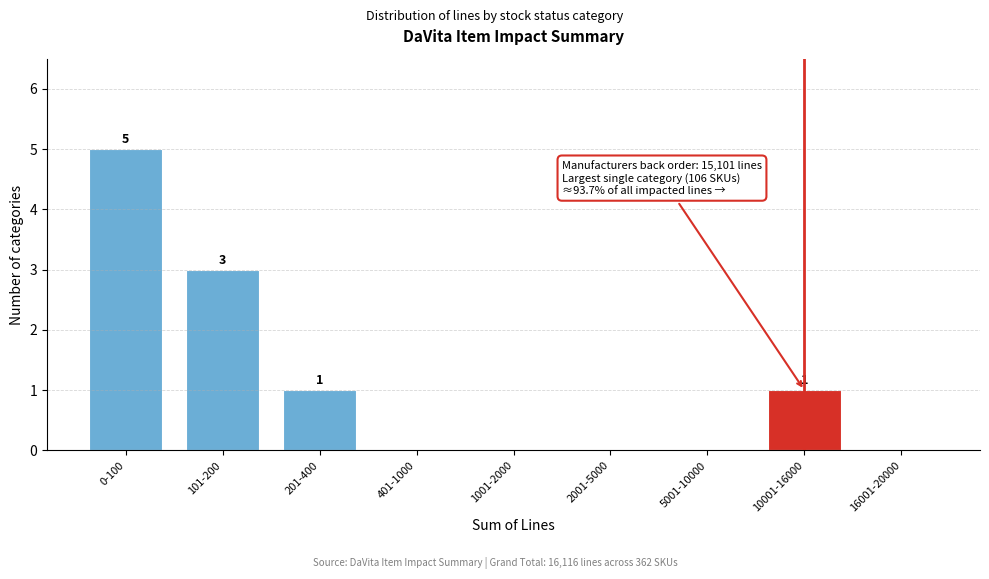

Reading left to right, transcribe all the data shown in this chart.

0-100=5	101-200=3	201-400=1	401-1000=0	1001-2000=0	2001-5000=0	5001-10000=0	10001-16000=1	16001-20000=0